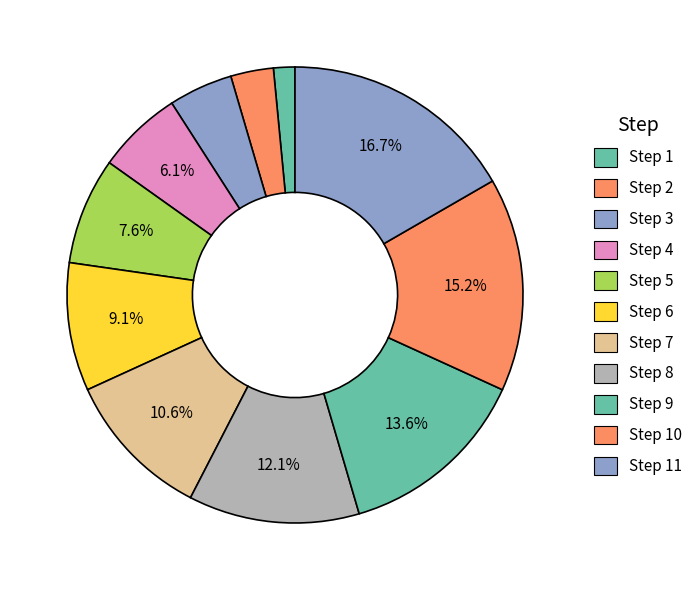

Does any single category account for the majority?

No